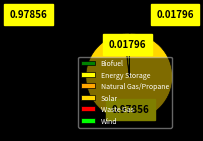

Which category has the biggest portion of the pie?

Solar